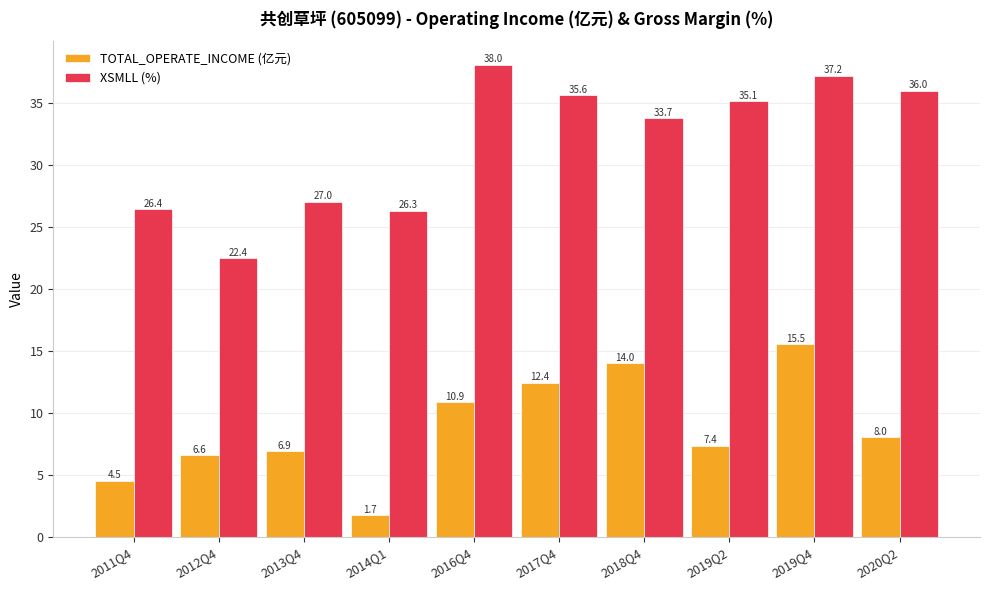

At 2019Q4, list the series in order from largest to smallest.

XSMLL (%), TOTAL_OPERATE_INCOME (亿元)